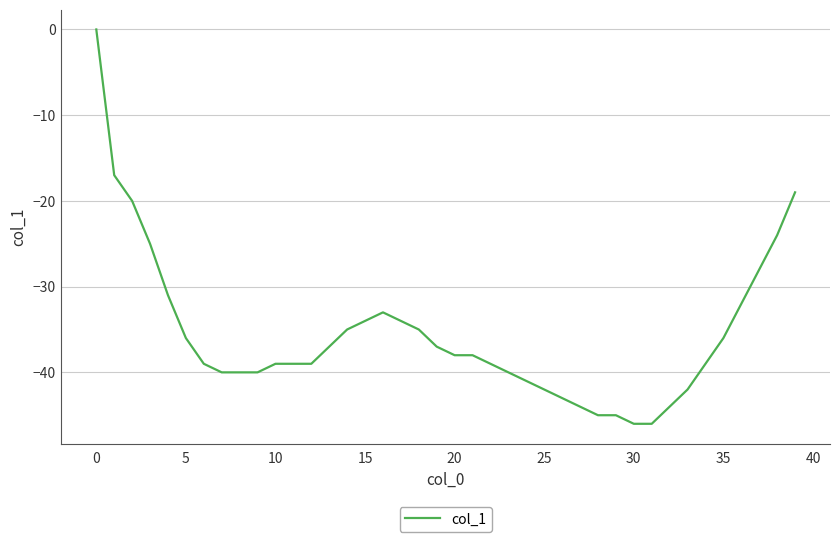

What is the minimum value shown in the chart?

-46